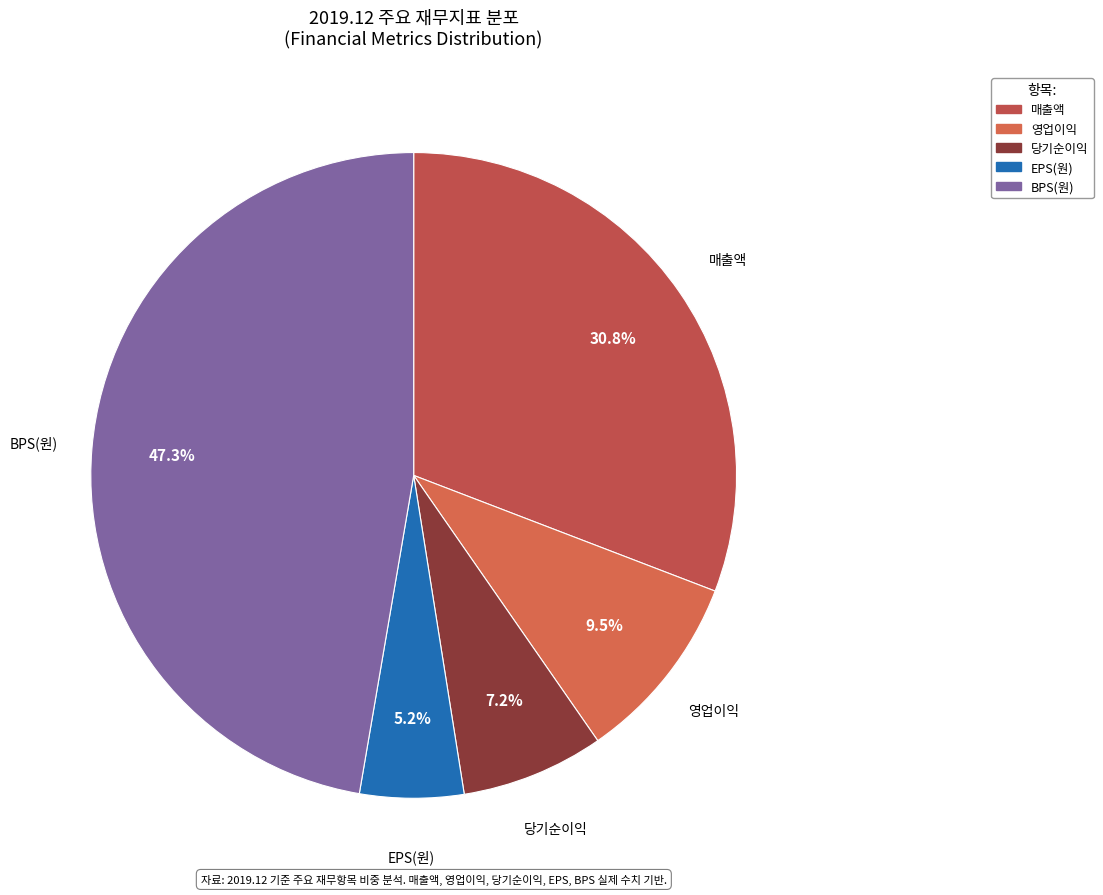

What is the ratio of the value at 영업이익 to the value at 매출액?

0.3